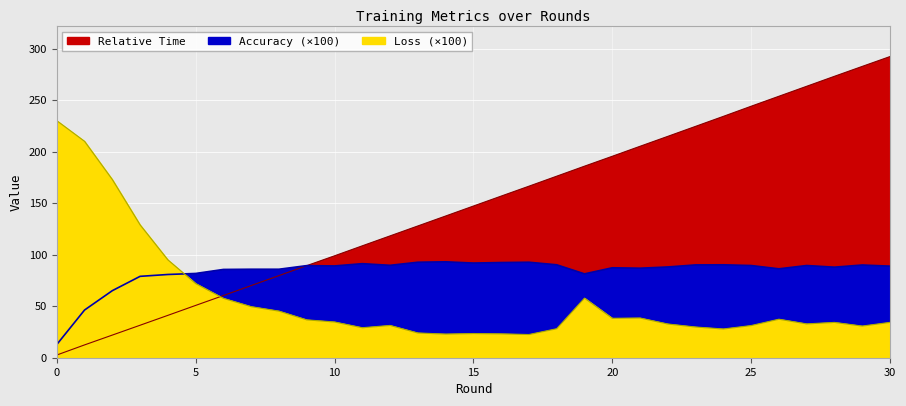

Does the chart display data point markers on the line(s)?

No